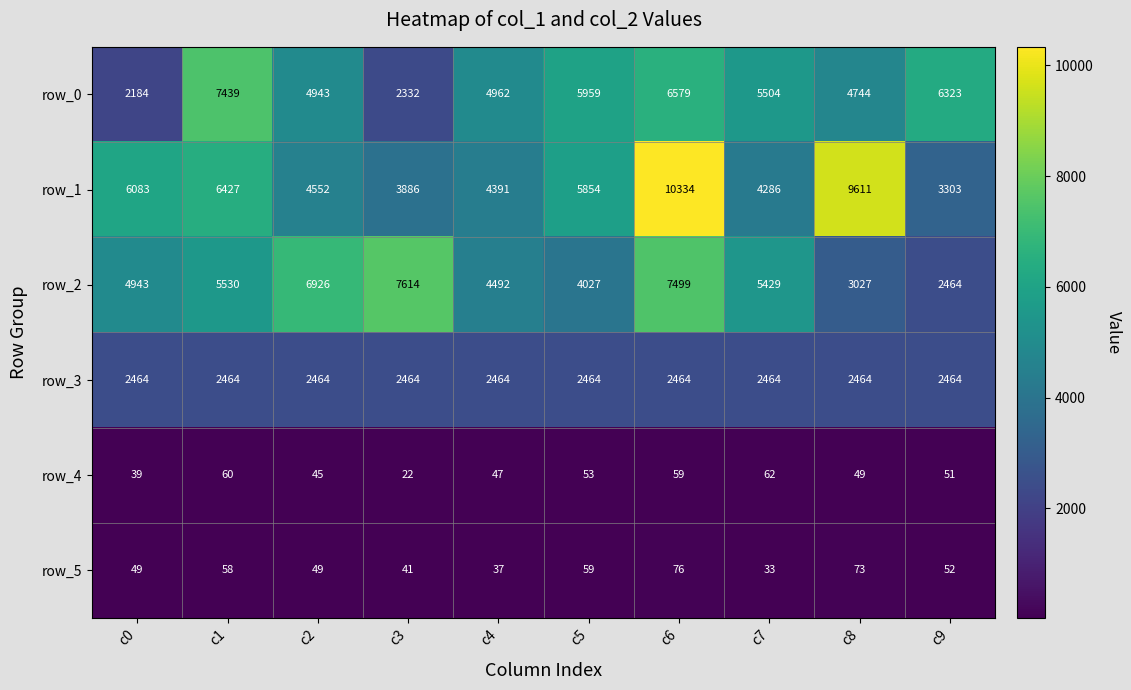

Is it true that row_4 equals 6 at c3?

False